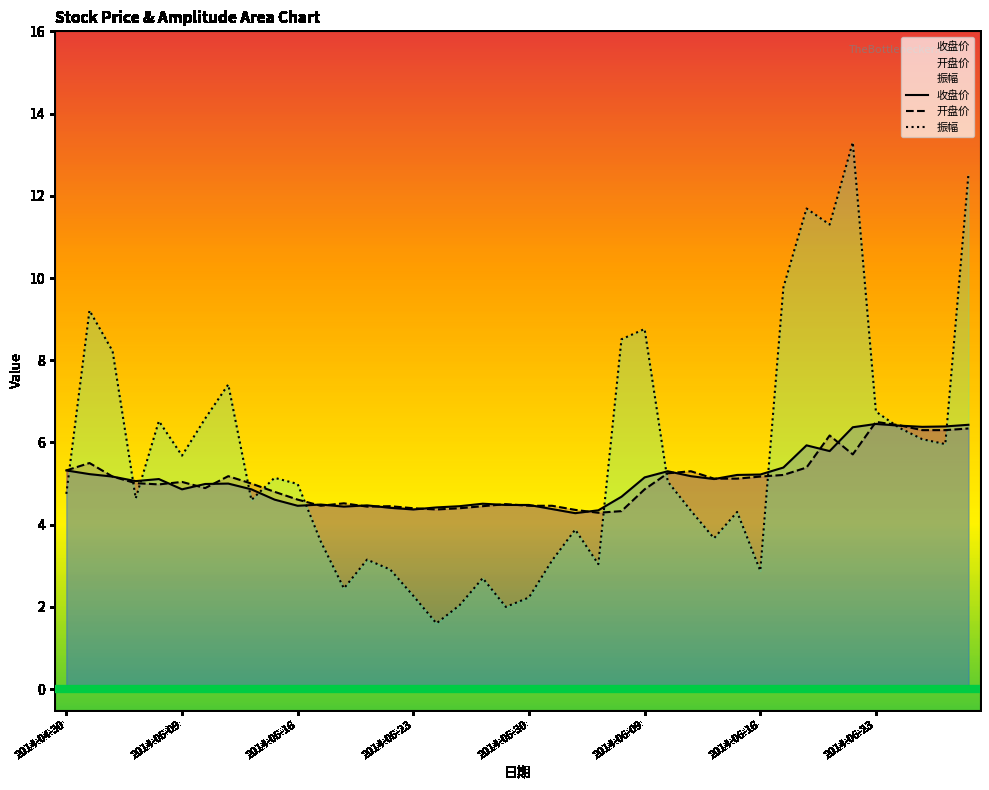

What is the smallest value displayed?

1.6